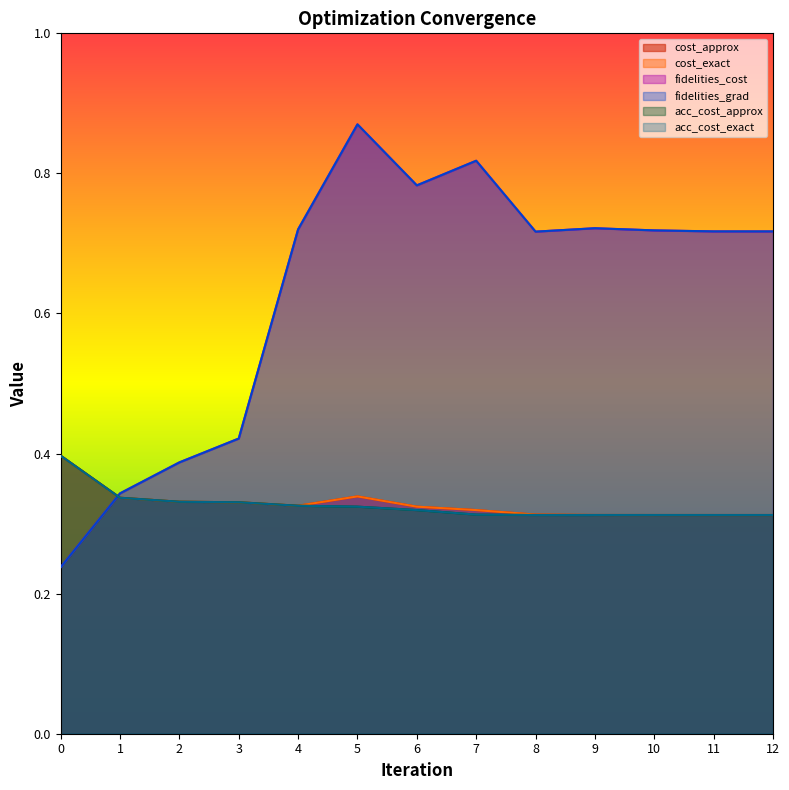

Where is acc_cost_approx nearest to the value 0?

11